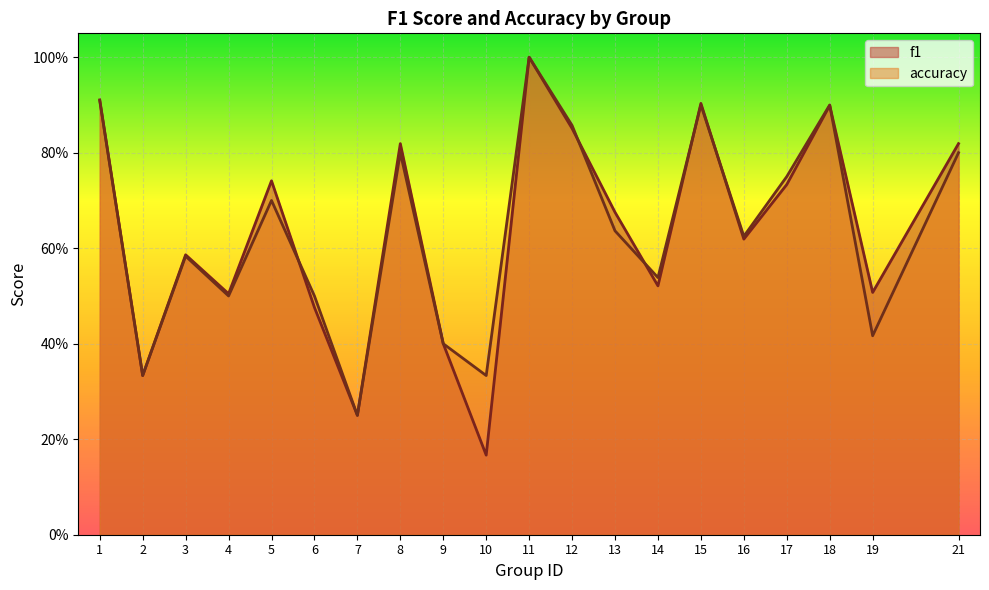

True or false: accuracy has a value of 0.1 at 7.

False